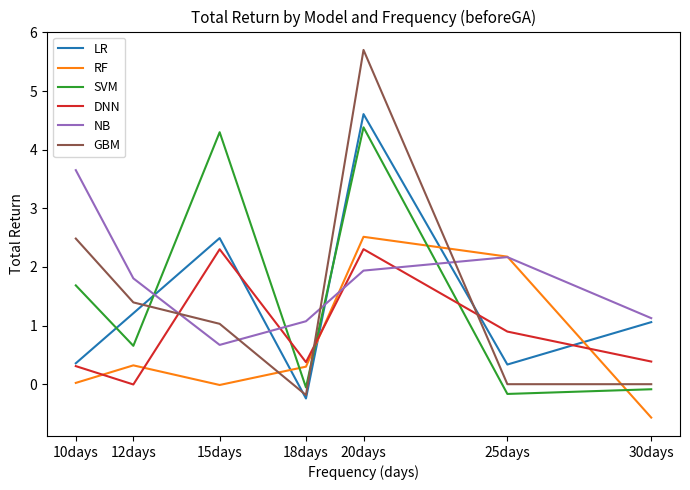

What is the maximum value shown in the chart?

5.7